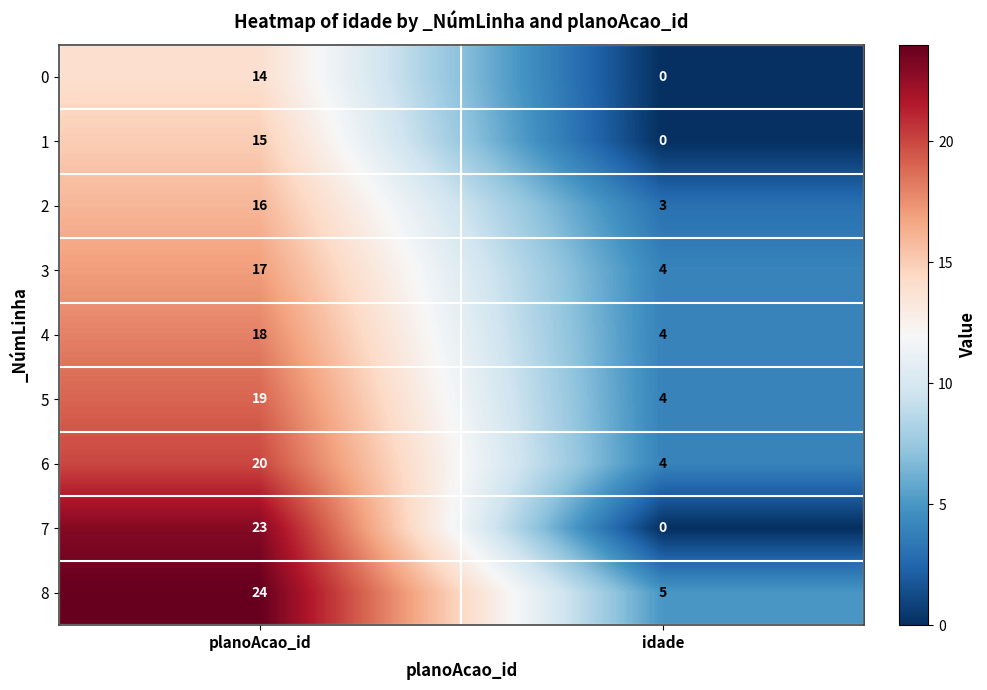

Read the 1 value at planoAcao_id, to the nearest 10.

20